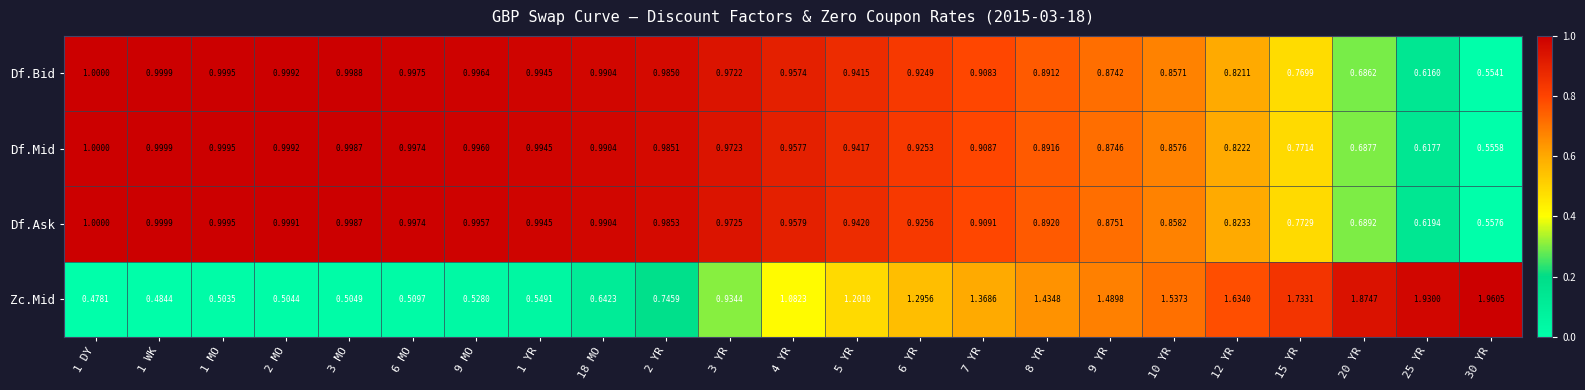

How many series are shown in this chart?

4